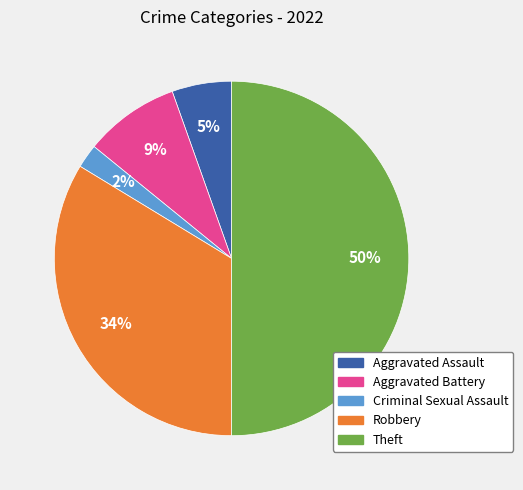

Is Aggravated Battery the majority of the pie?

No